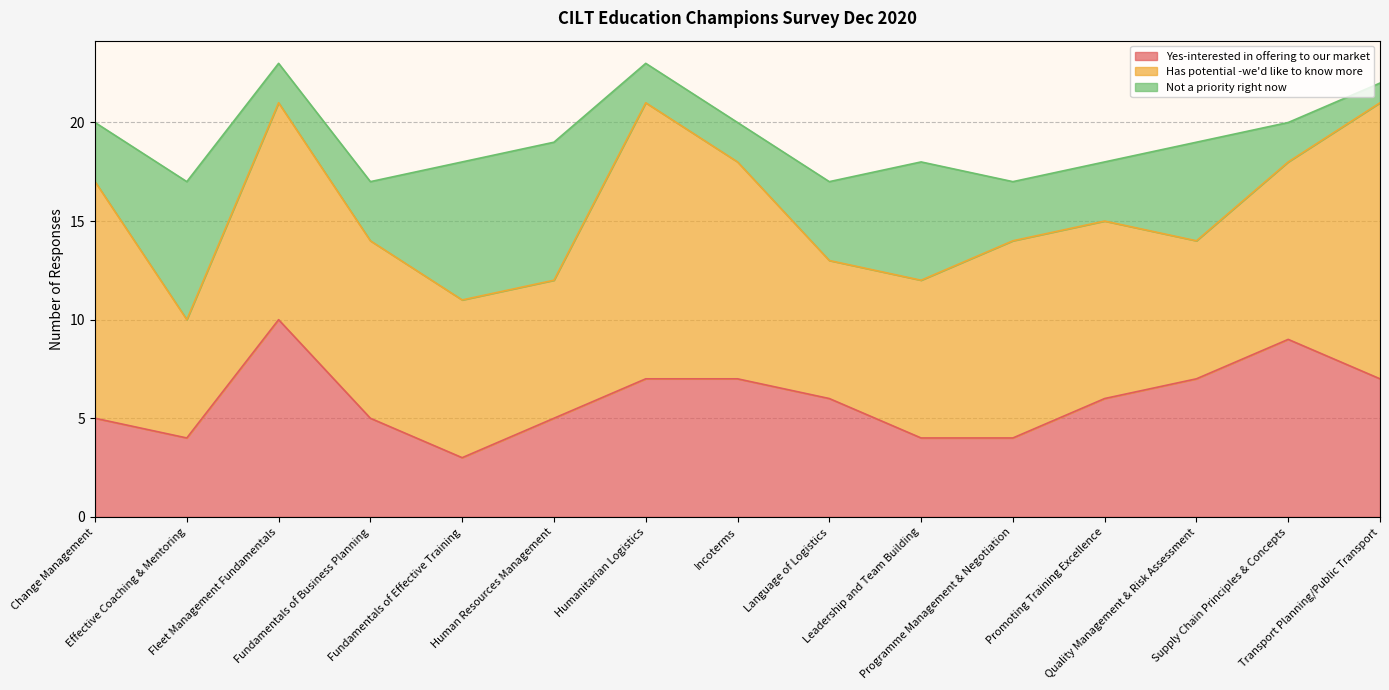

List the labels in order of Yes-interested in offering to our market value, smallest first.

Fundamentals of Effective Training, Effective Coaching & Mentoring, Leadership and Team Building, Programme Management & Negotiation, Change Management, Fundamentals of Business Planning, Human Resources Management, Language of Logistics, Promoting Training Excellence, Humanitarian Logistics, Incoterms, Quality Management & Risk Assessment, Transport Planning/Public Transport, Supply Chain Principles & Concepts, Fleet Management Fundamentals